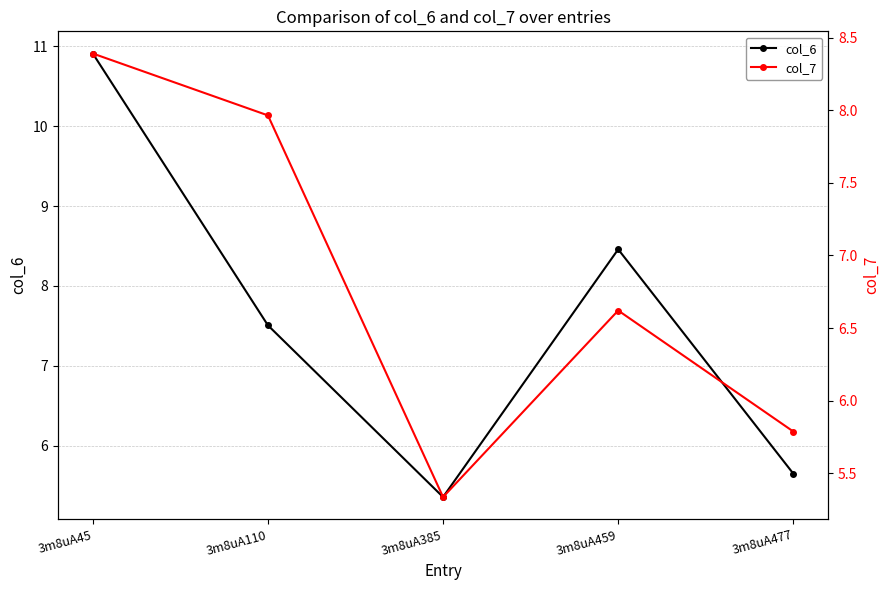

Which series has the largest total across all categories?

col_6